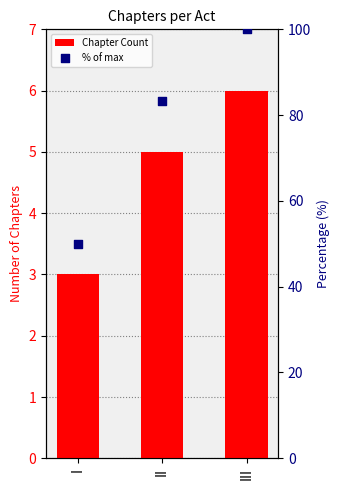

Which series contains the lowest Y value?

Chapter Count